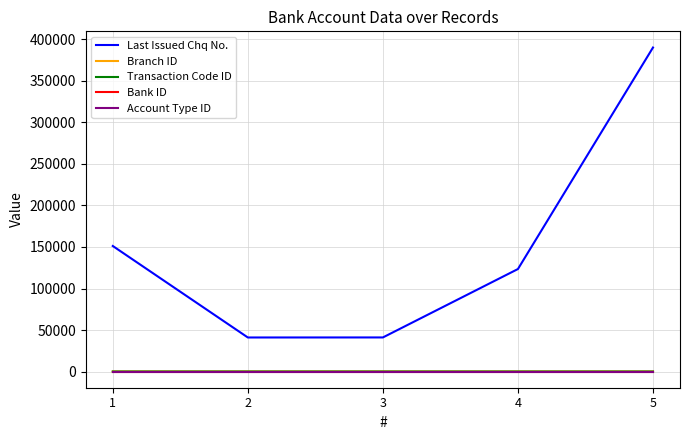

How many lines are shown in the chart?

5